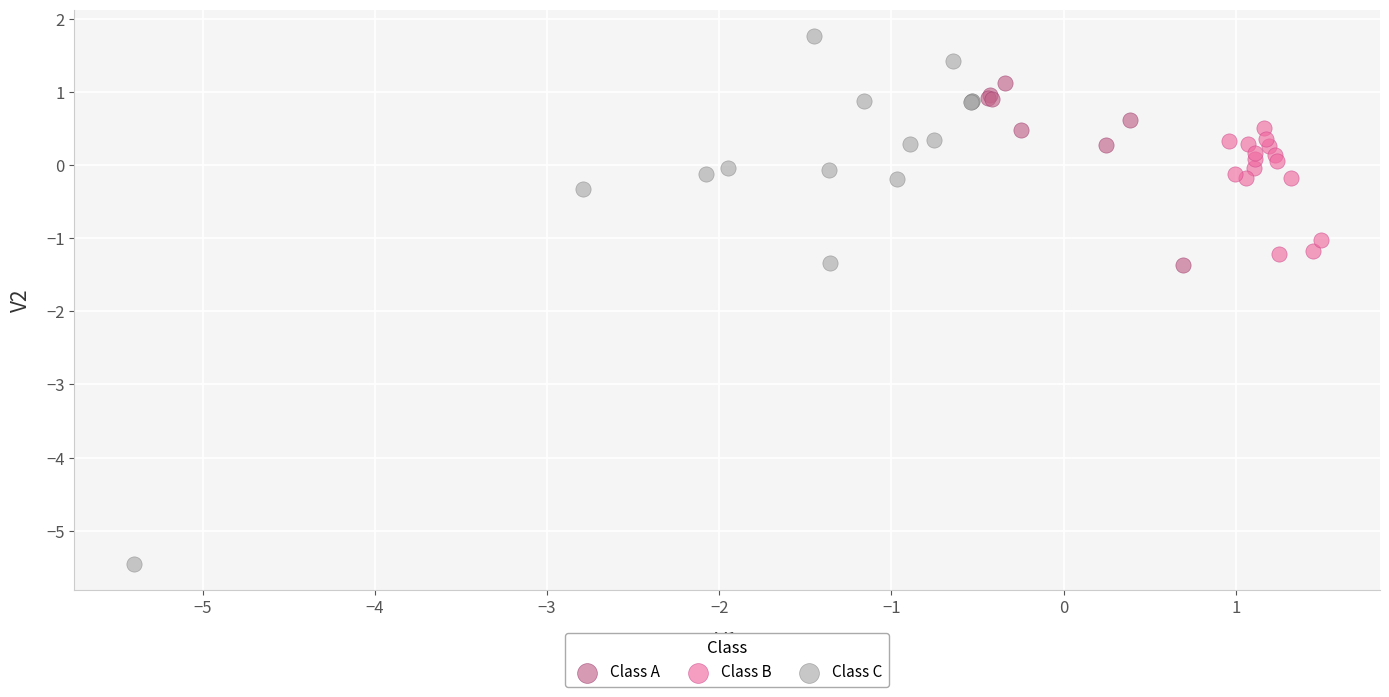

Which series reaches the maximum Y coordinate?

Class C